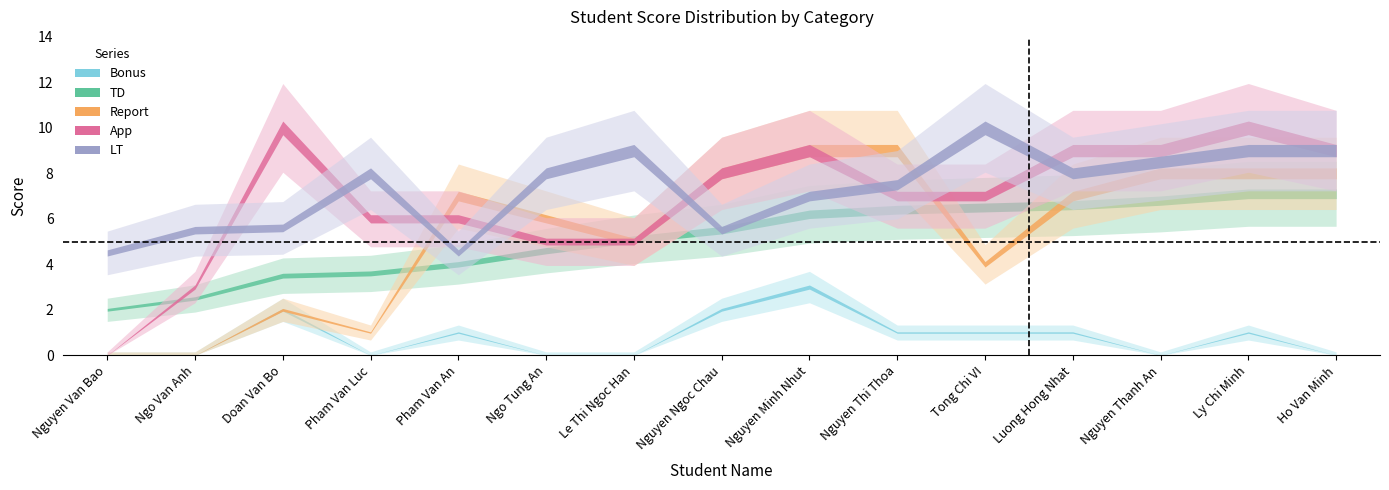

Which series has the widest spread of values?

App